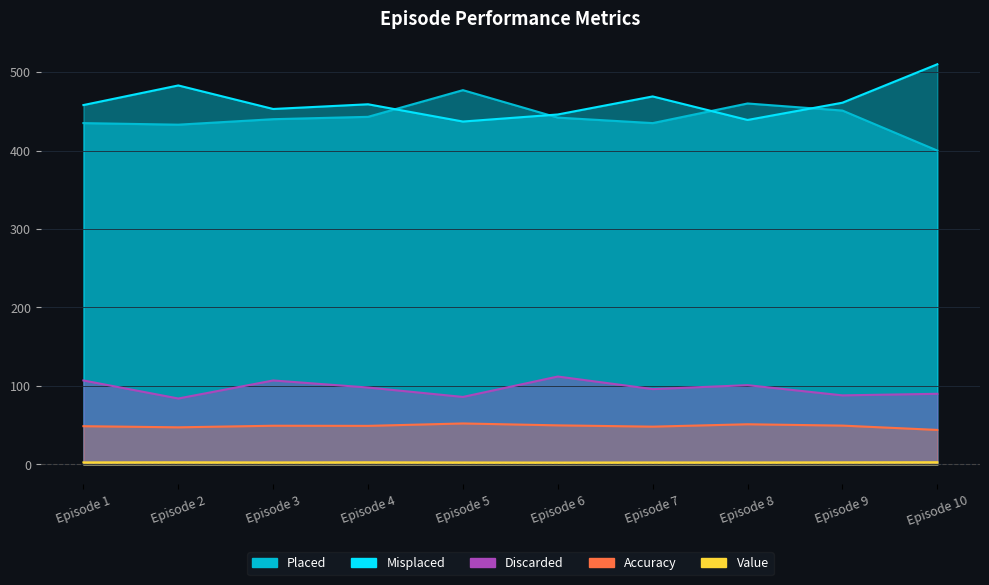

How many interior local valleys does the Value series have?

3